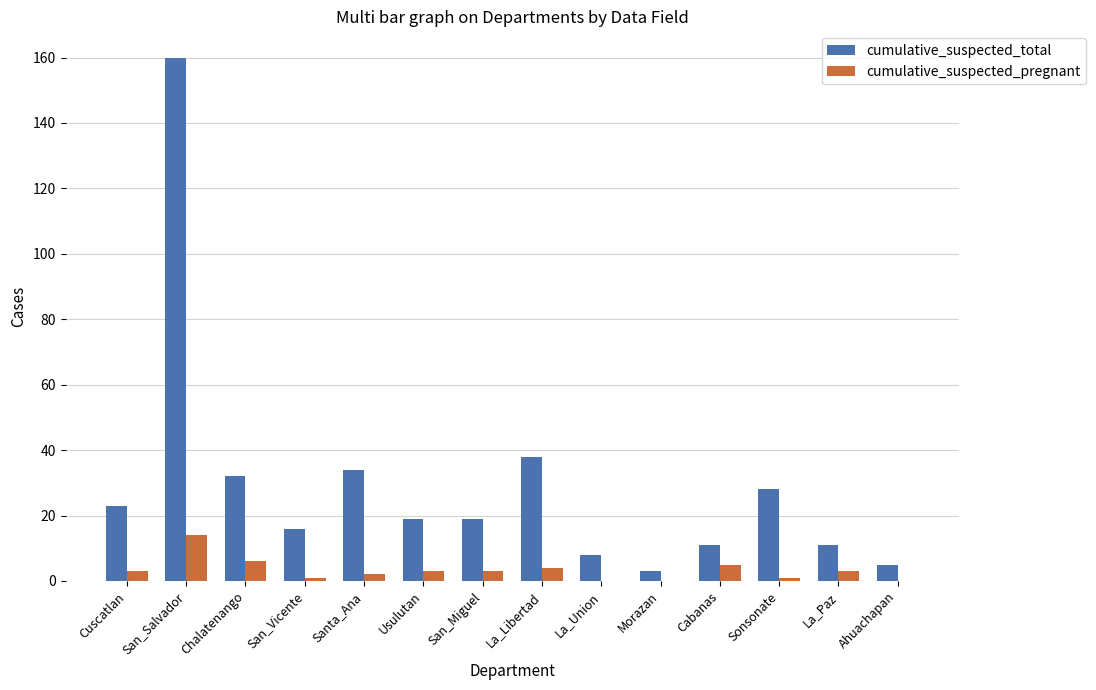

Which series has the widest spread of values?

cumulative_suspected_total